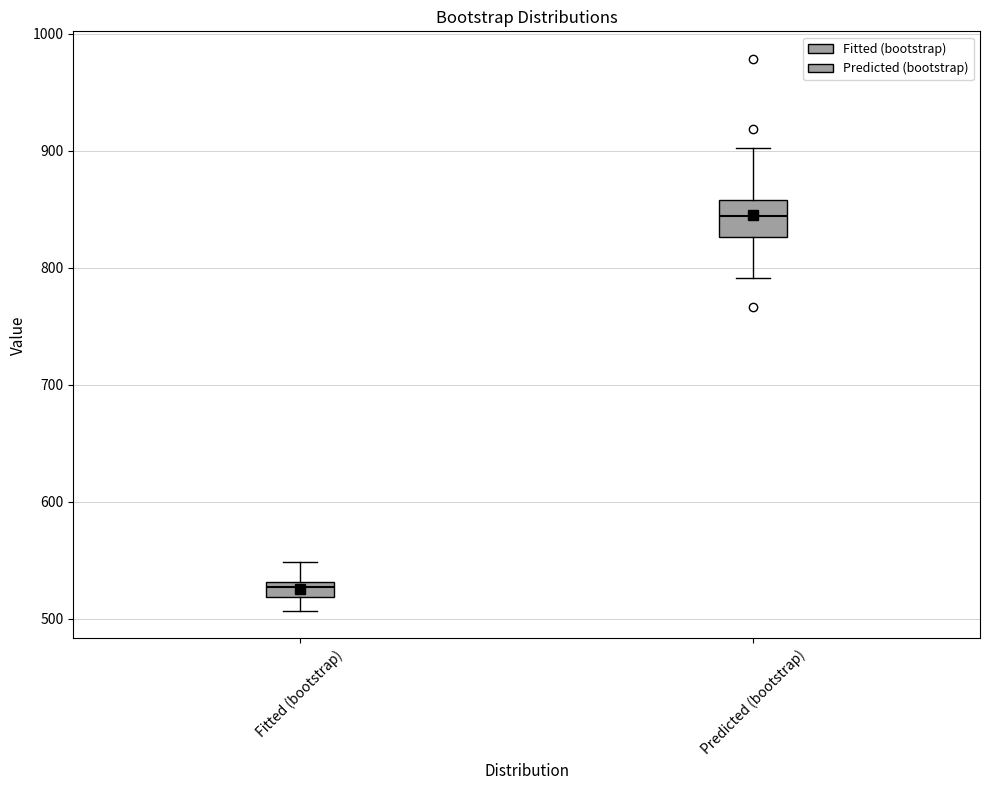

Where does the lower whisker of the box for Predicted (bootstrap) end on the y-axis? The values are not printed on the chart, so give them approximately, as read against the axis.

790